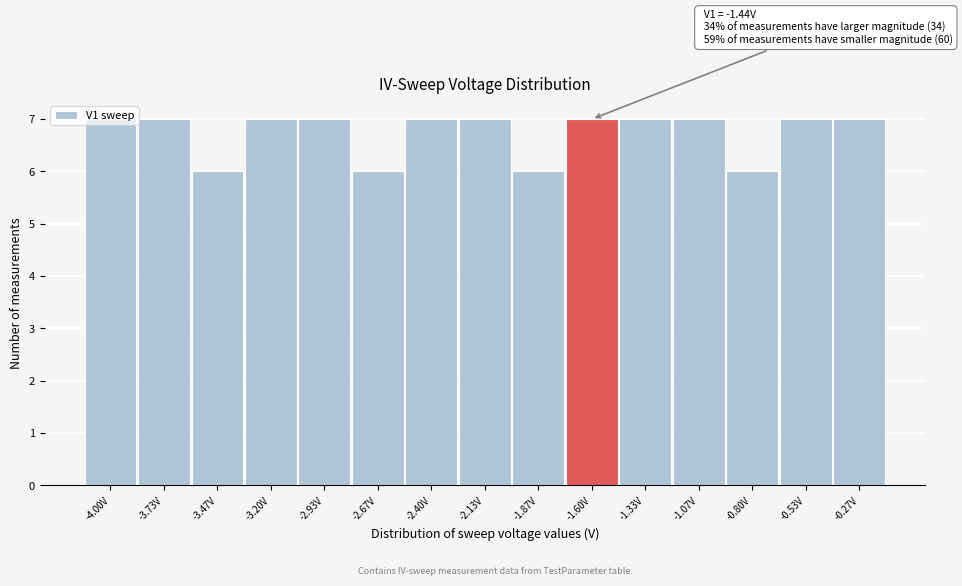

Approximately how many times larger is the value at -2.93V compared to -4.00V?

1.0